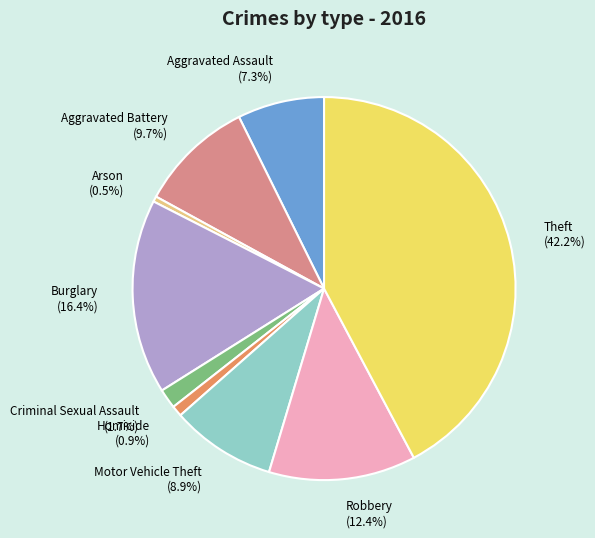

The Criminal Sexual Assault slice represents 15% of the pie. True or false?

False